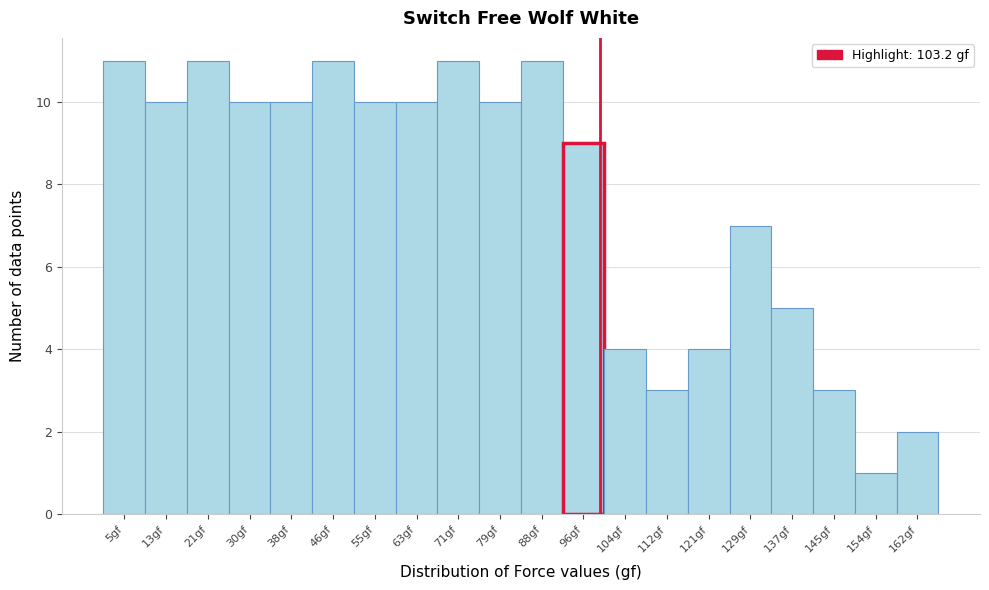

Reading right to left, what are all the values shown in this chart?

2	1	3	5	7	4	3	4	9	11	10	11	10	10	11	10	10	11	10	11